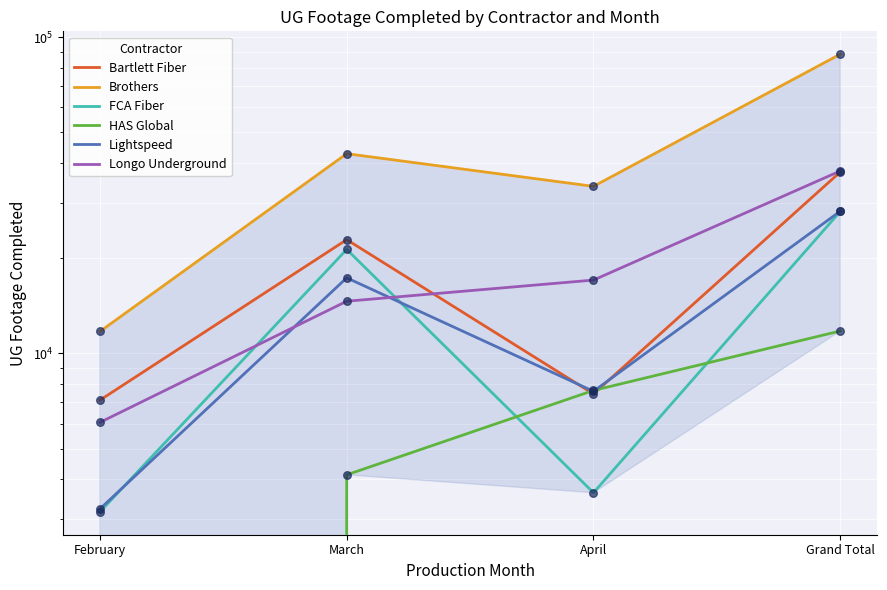

What is the total value across all series at Grand Total?

231525